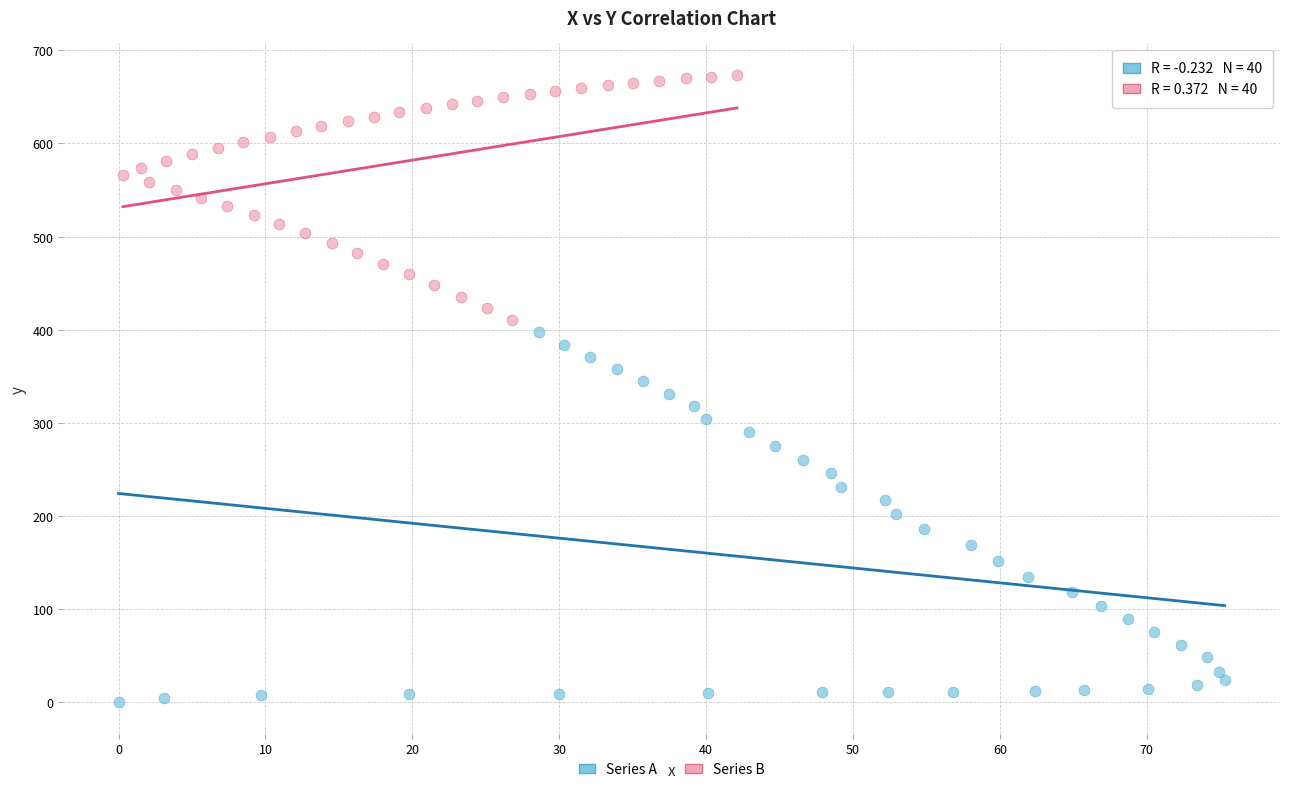

What are all the series names shown in the legend?

Series A, Series B